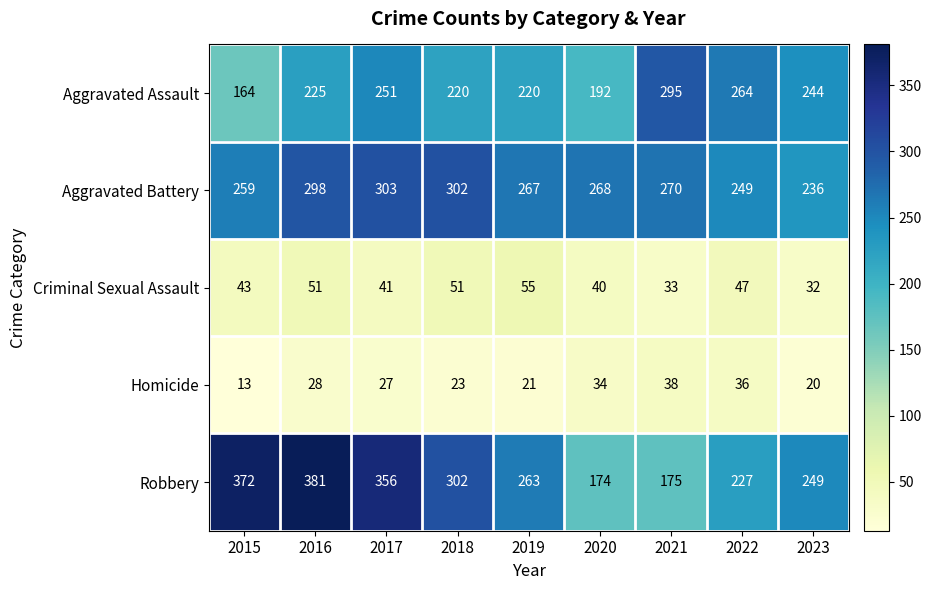

What is the difference between the maximum and second lowest values in the Criminal Sexual Assault series?

22